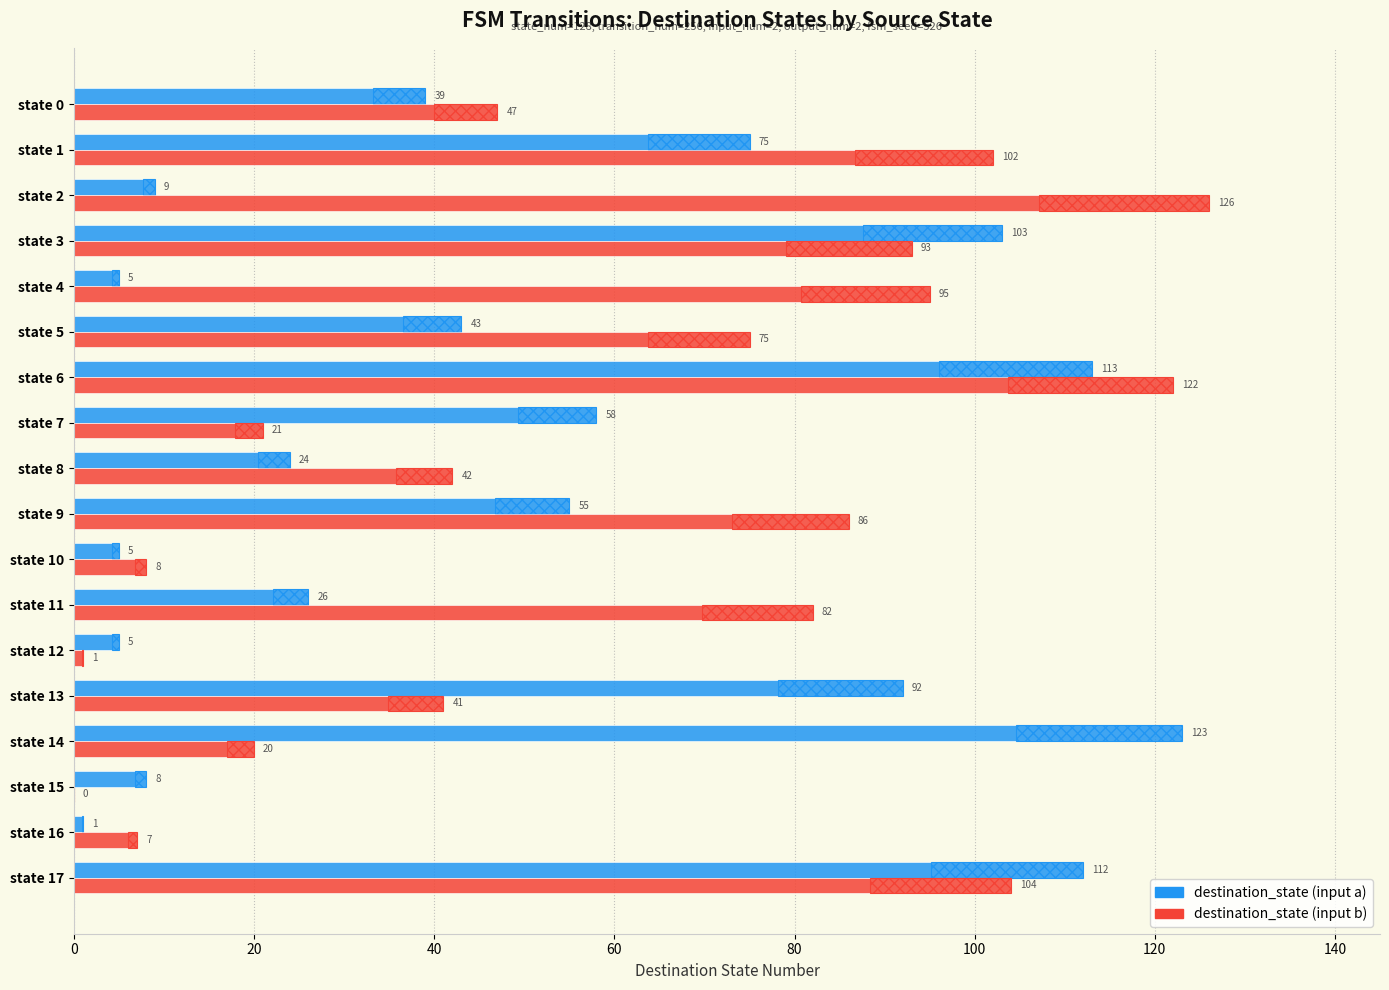

What is the total value across all series at state 5?

118